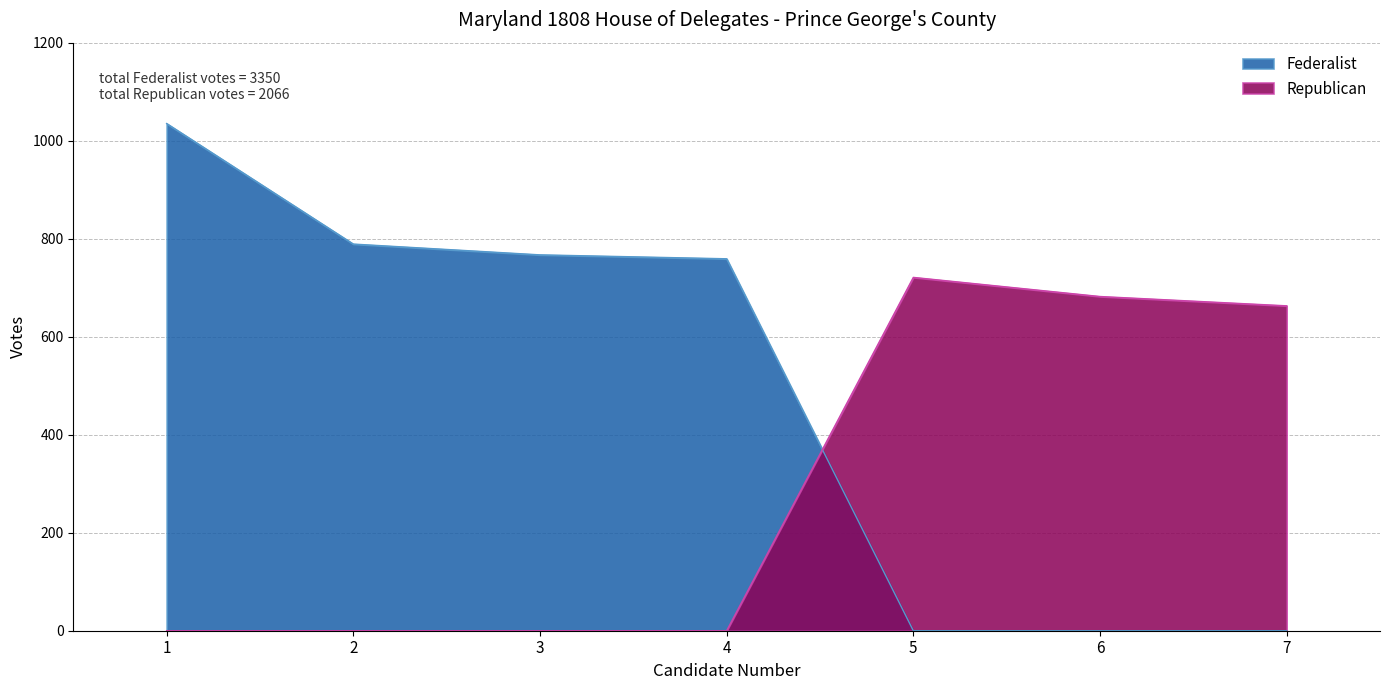

True or false: Federalist has a value of -323 at 6.

False